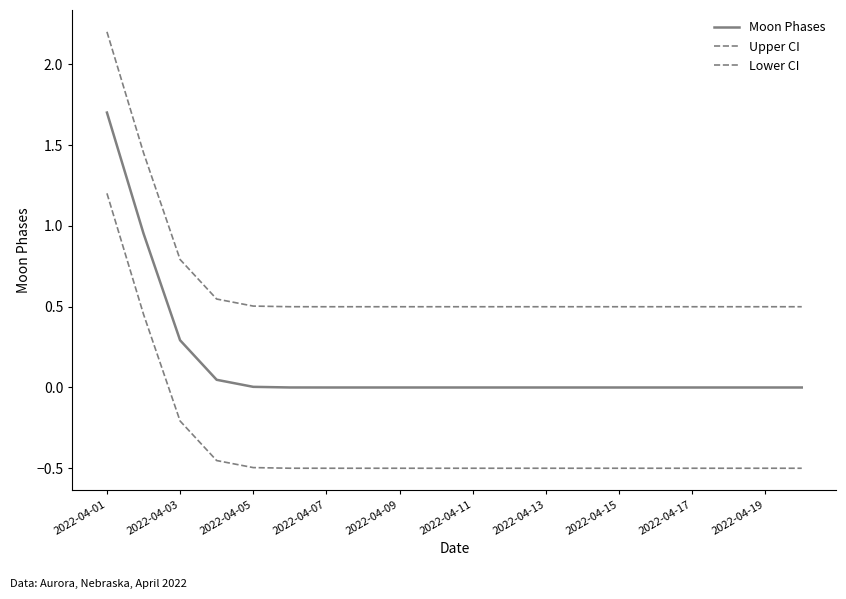

At how many categories does at least one series exceed 0?

20